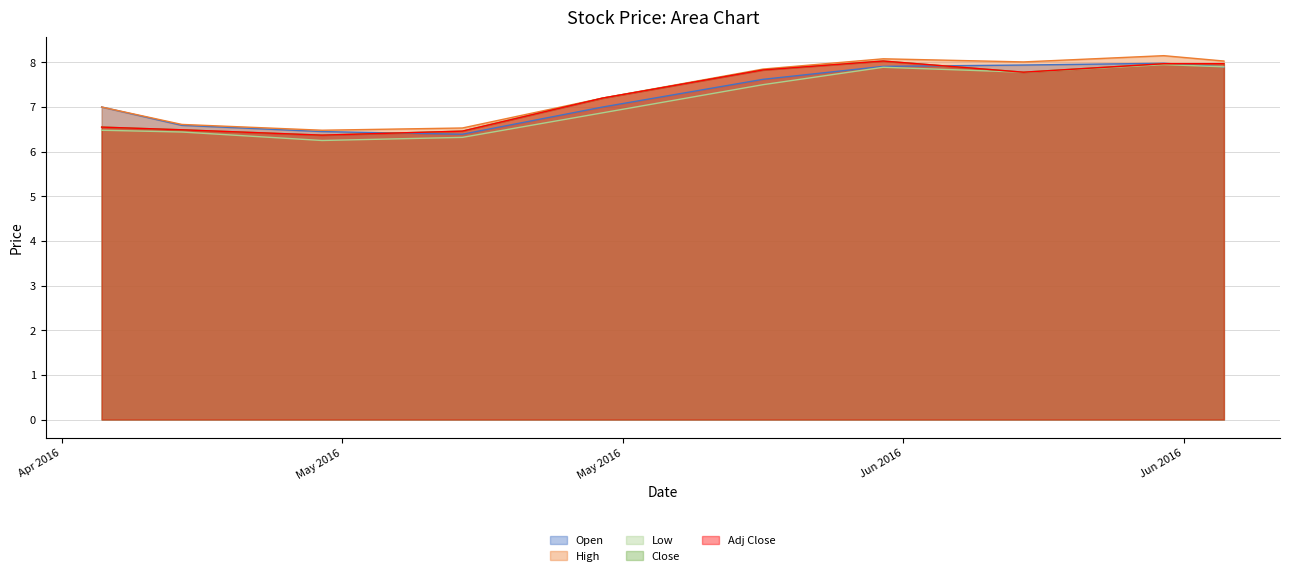

True or false: Adj Close and Close intersect in this chart.

False